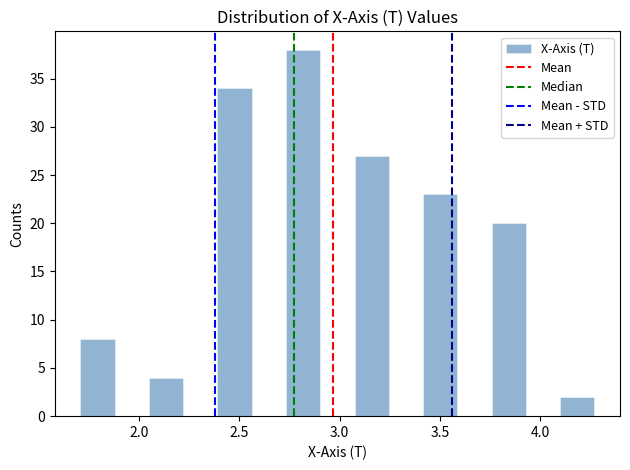

Read against the x-axis, roughly where is the centre of the tallest bar?

2.80